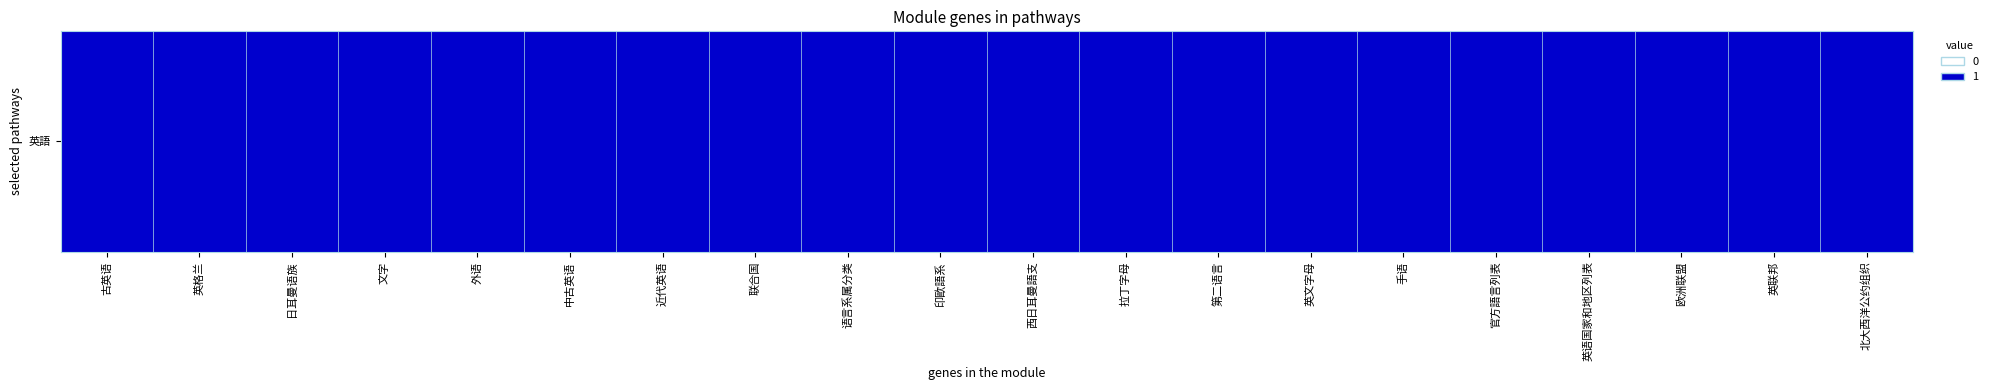

Count the number of data series in this chart.

1